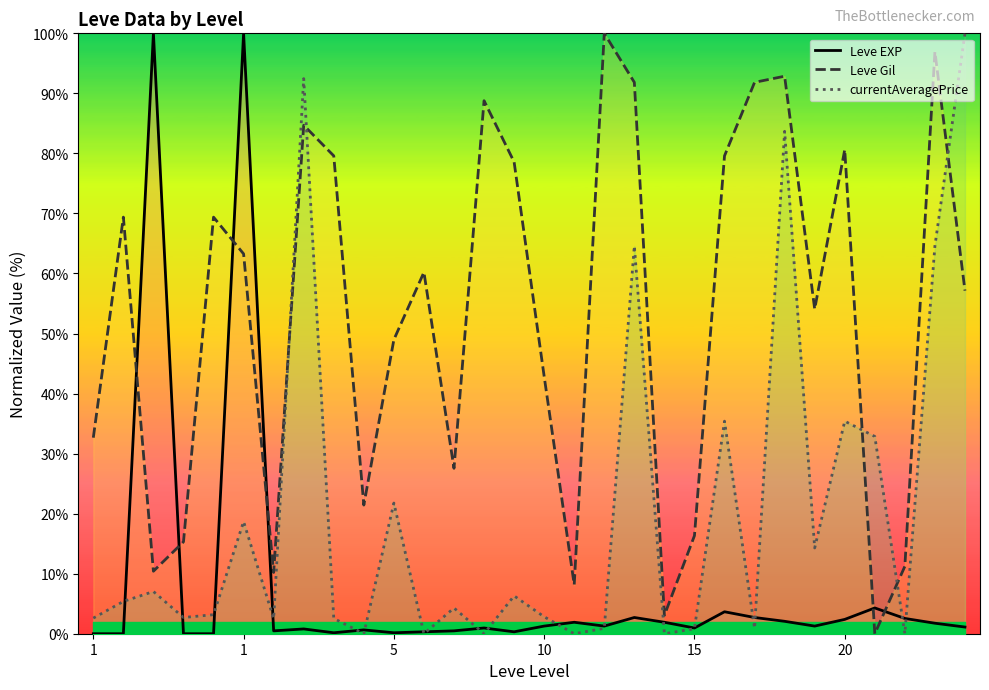

True or false: Leve EXP and Leve Gil cross at least once.

True